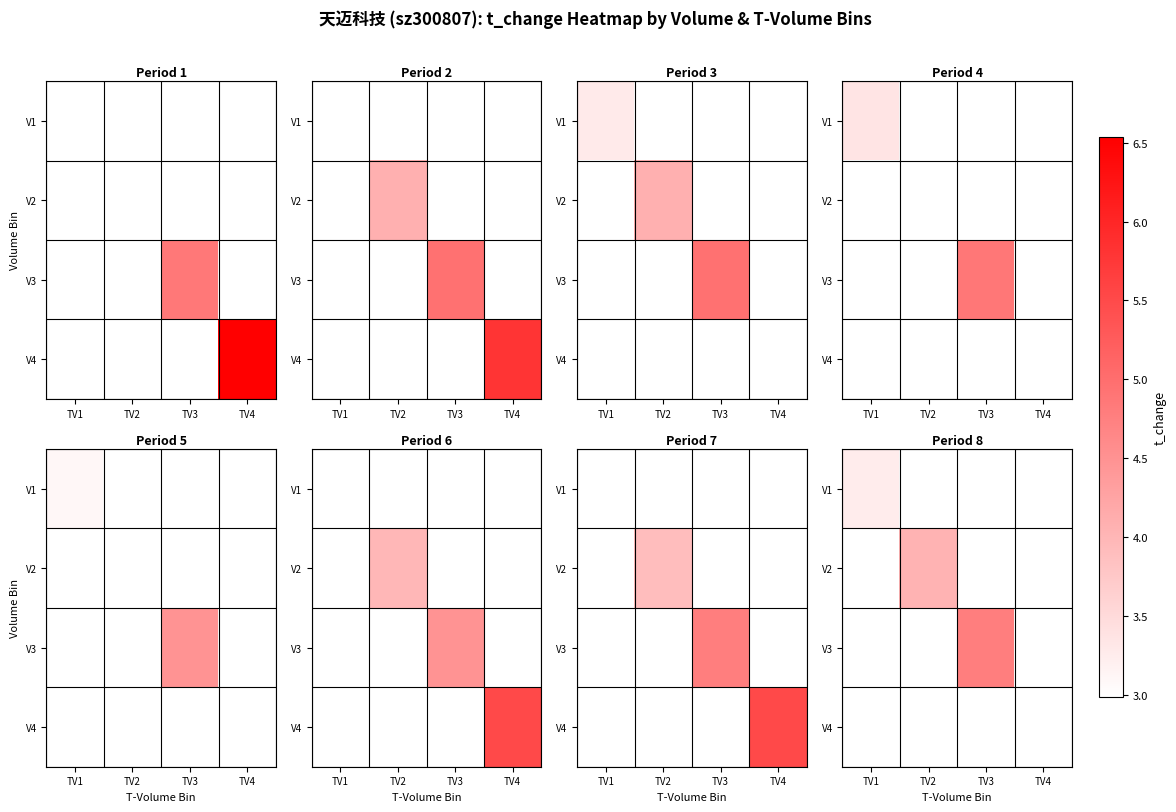

Rank the series at TV1 from lowest to highest value.

V2, V3, V4, V1